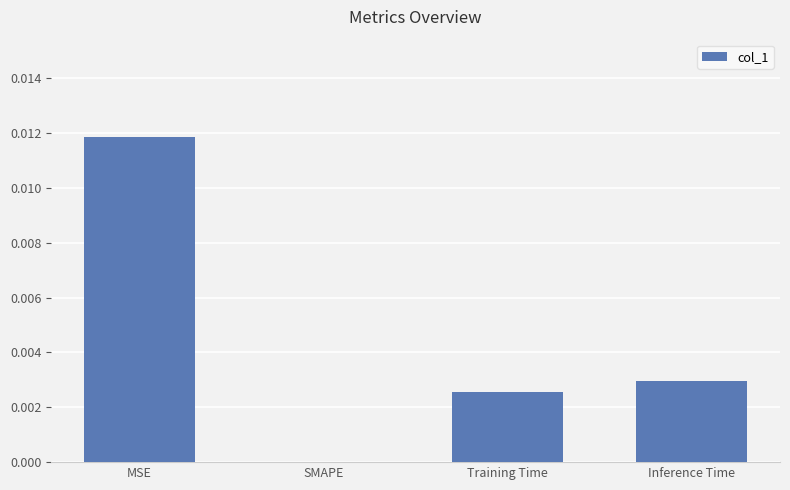

True or false: the data shows 0.0 at Inference Time.

True